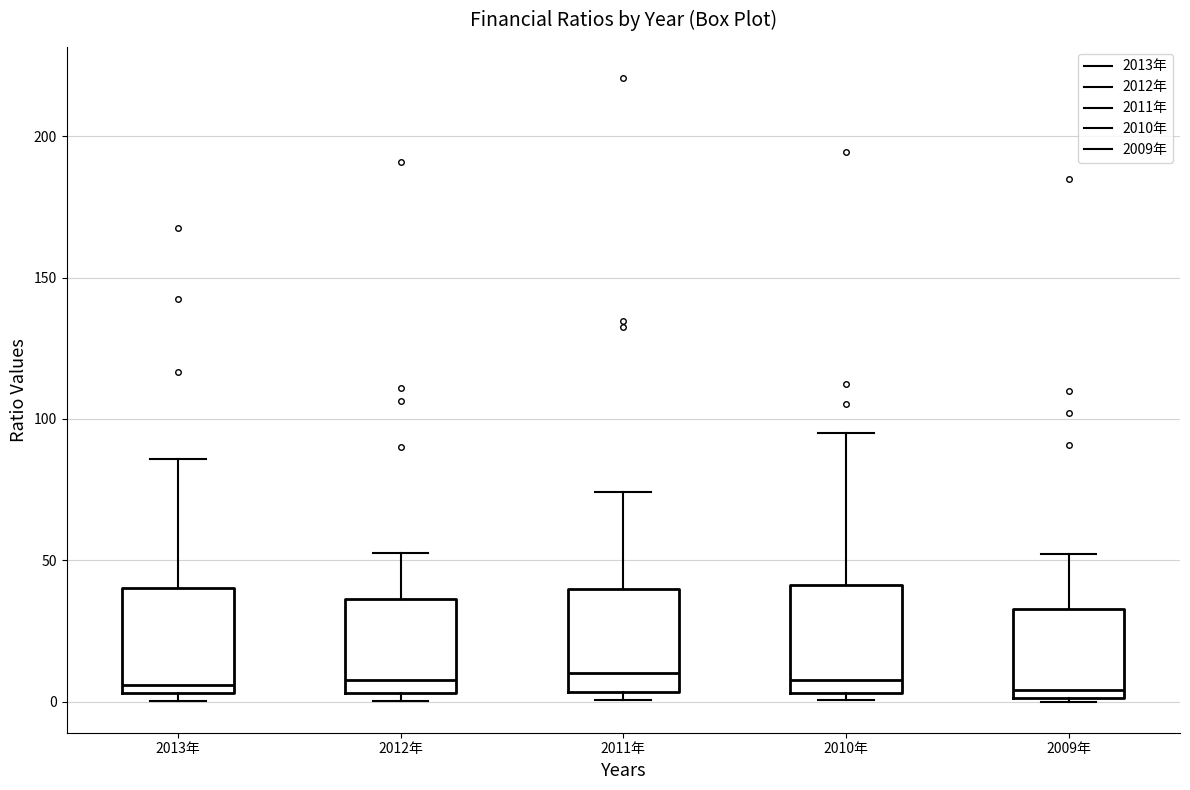

Where does the median line of the box for 2012年 sit on the y-axis? The values are not printed on the chart, so give them approximately, as read against the axis.

10